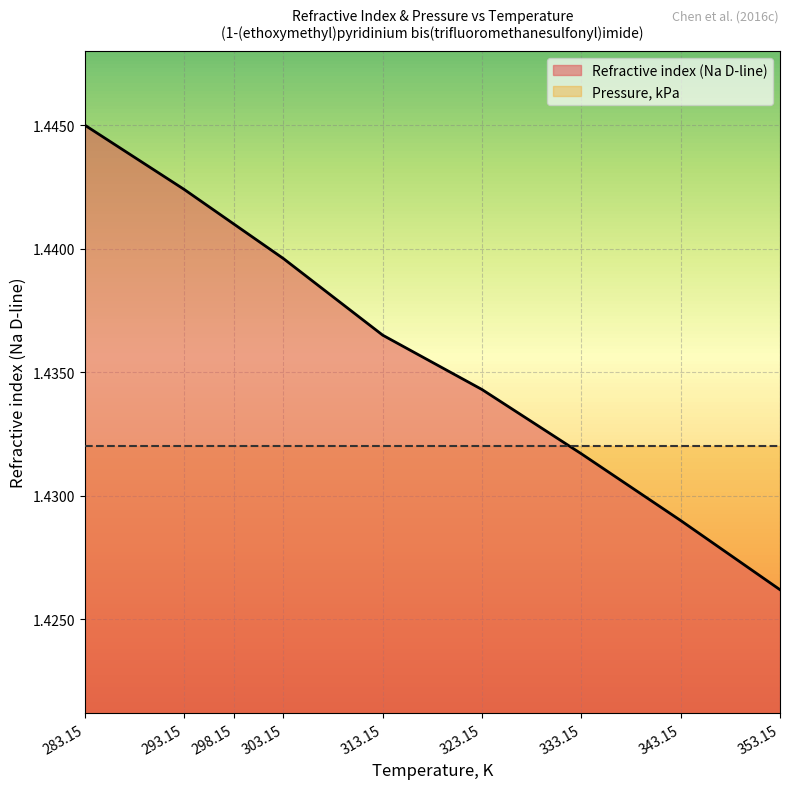

True or false: the data shows 2.4 at 298.15.

False